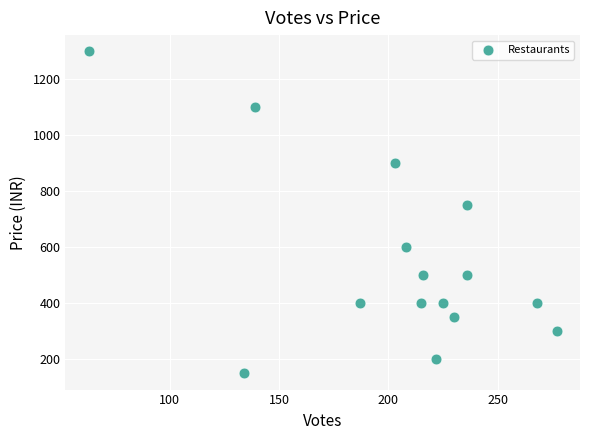

What is the range of X values (max minus min)?

214